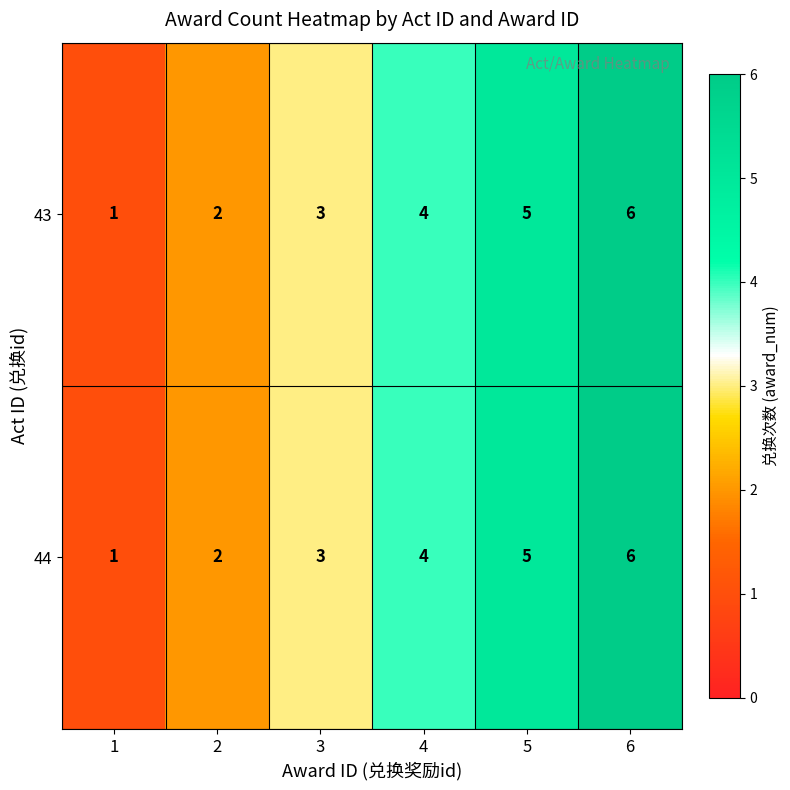

List the labels in order of 43 value, smallest first.

1, 2, 3, 4, 5, 6